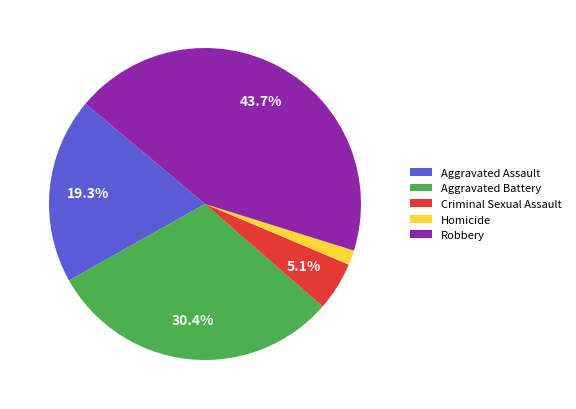

To the nearest percent, what portion does Aggravated Battery represent?

30%